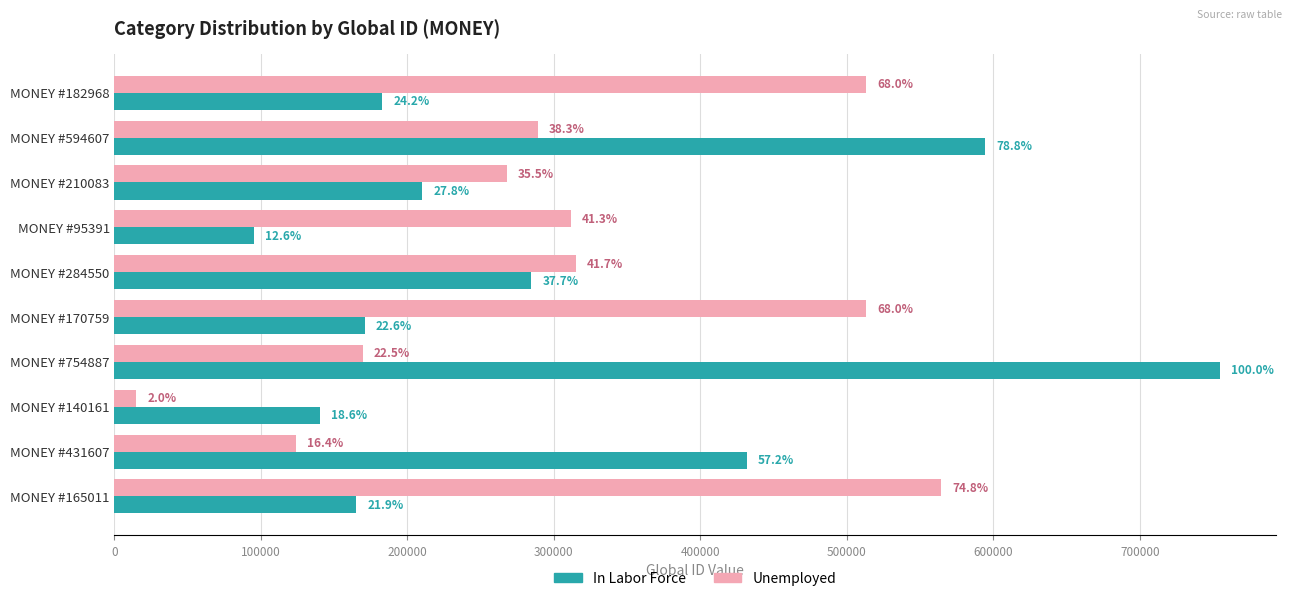

What are all the series names shown in the legend?

In Labor Force, Unemployed